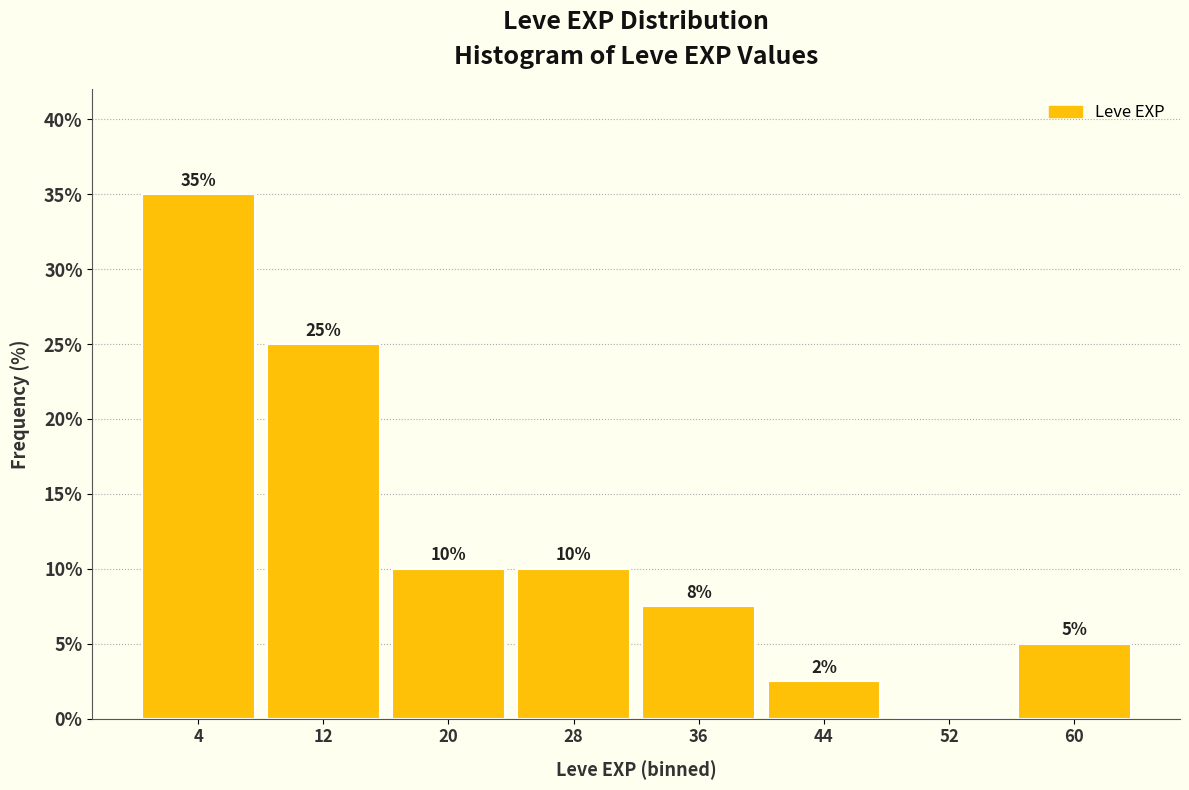

Which range on the x-axis has the tallest bar?

0 to 8